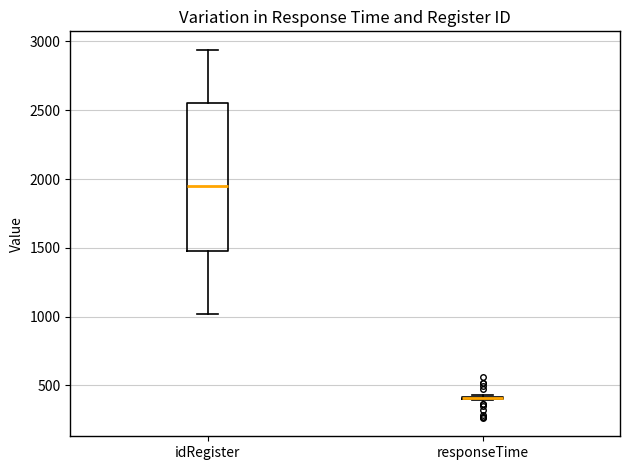

Reading left to right, read every box against the y-axis: the position of its median line, the range the box covers, and the ends of its whiskers. The values are not printed on the chart, so give them approximately, as read against the axis.

idRegister: median 1950, box 1450 to 2550, whiskers 1000 to 2950
responseTime: box collapsed to a line at 400, whiskers 400 to 450